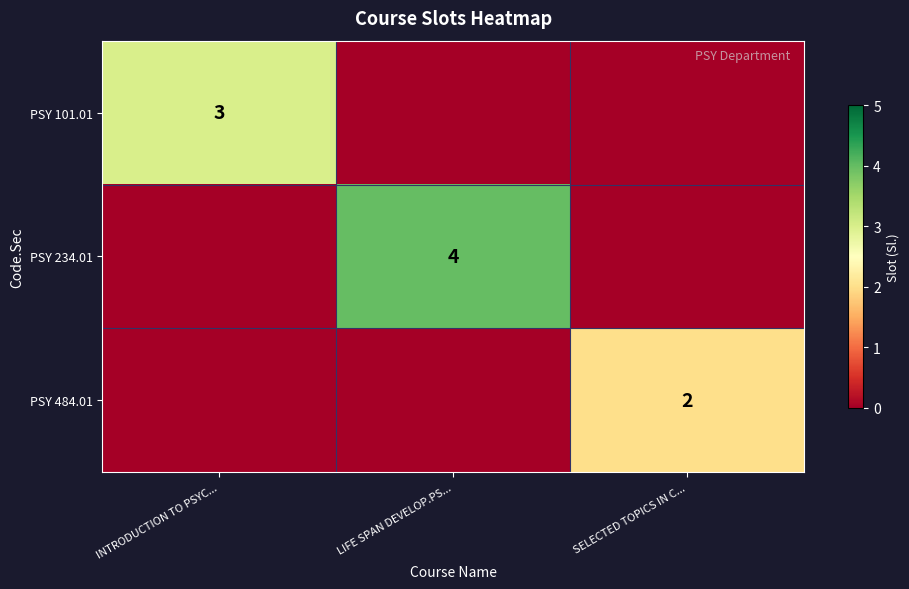

The value of PSY 484.01 at SELECTED TOPICS IN C... is 3. True or false?

False